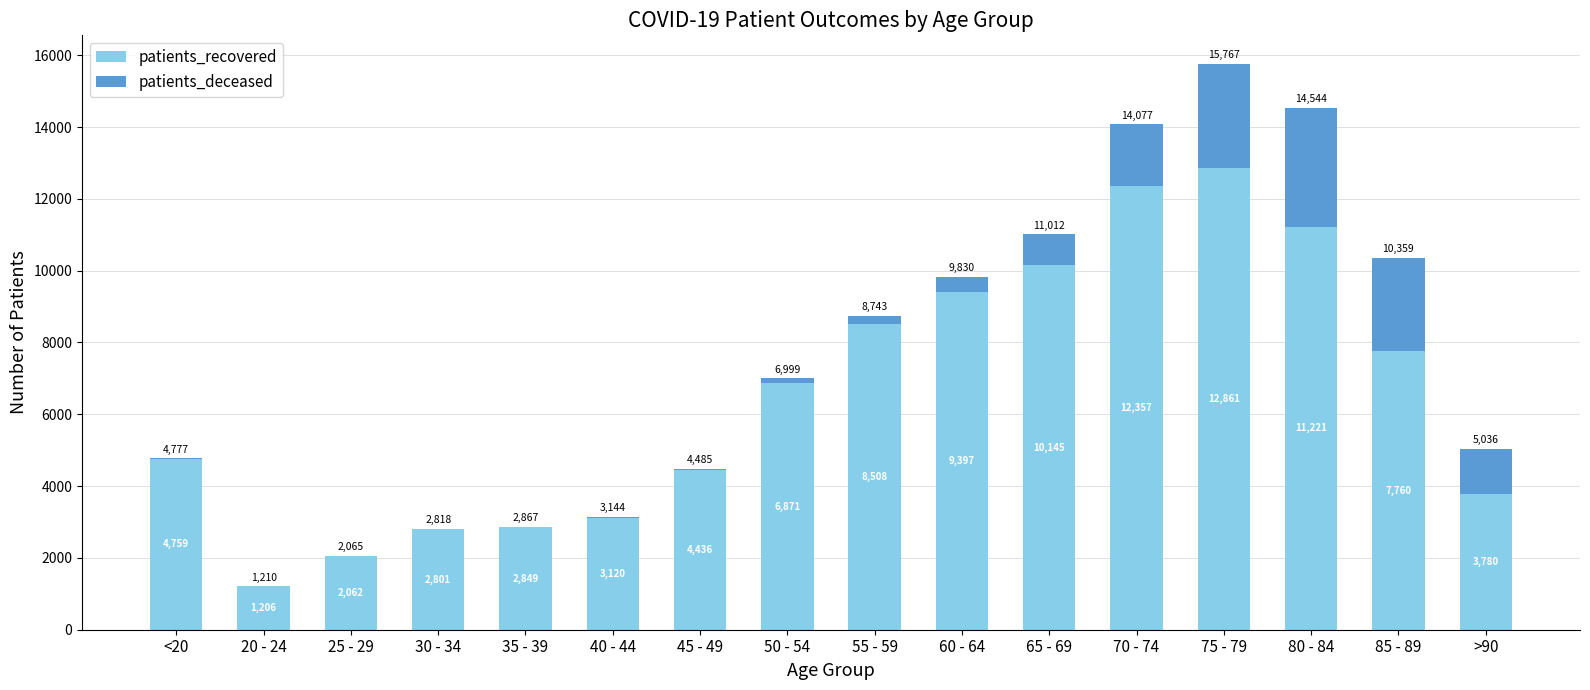

How many series are shown in this chart?

2